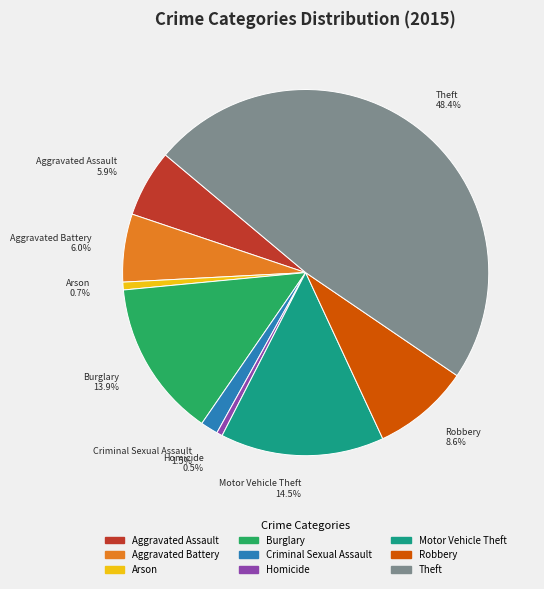

Which category has the biggest portion of the pie?

Theft